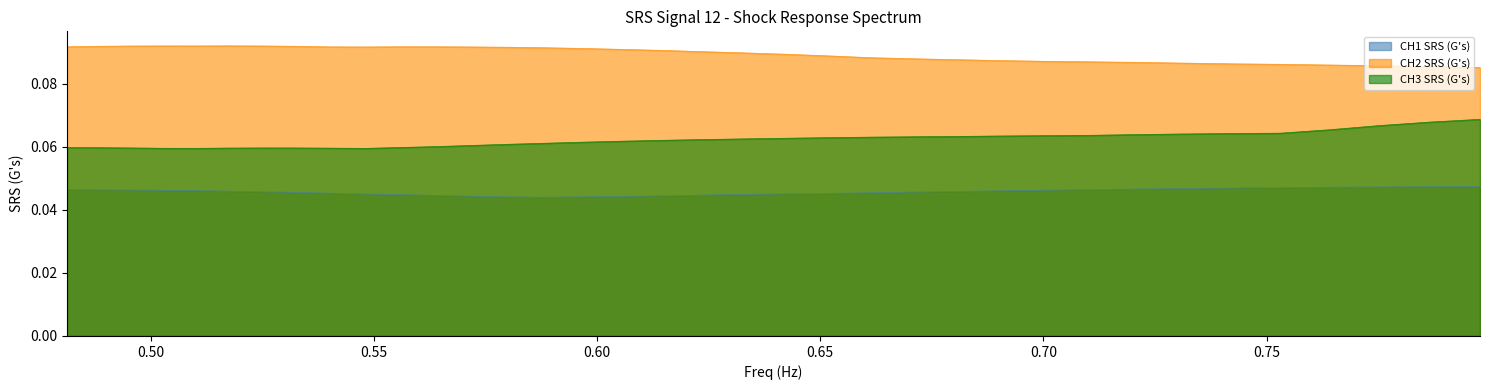

What is the value of the CH3 SRS (G's) point at the 15th from the left?

0.1